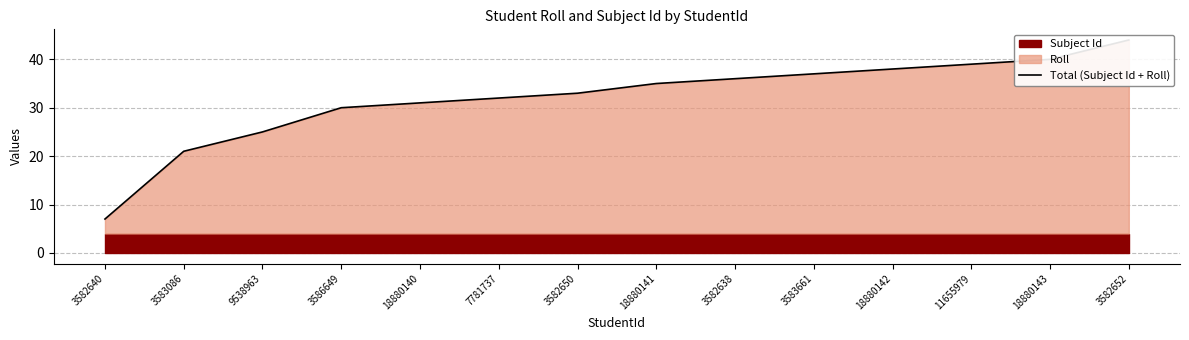

How many categories are shown in the chart?

14